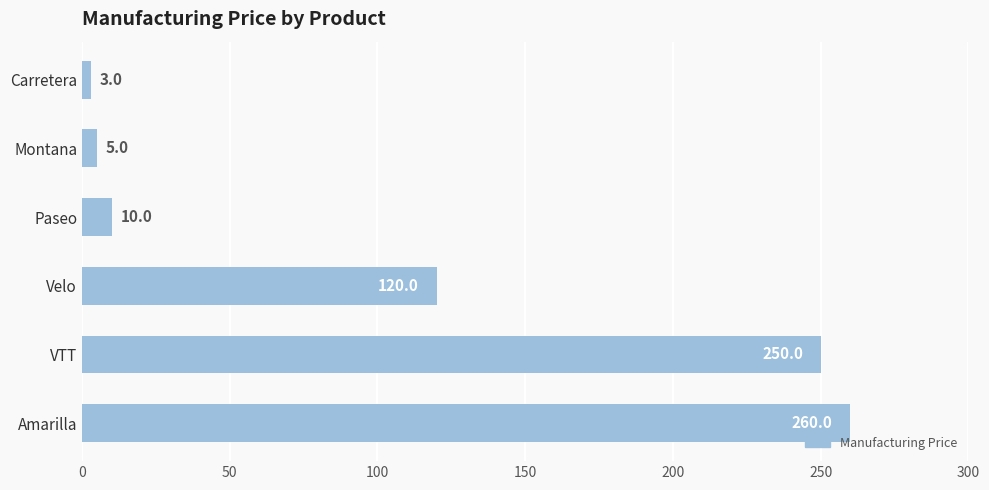

List the labels in order of value, largest first.

Amarilla, VTT, Velo, Paseo, Montana, Carretera